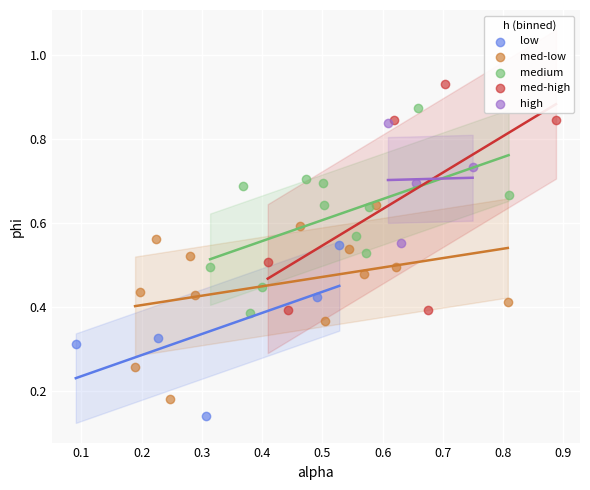

Which series reaches the maximum Y coordinate?

med-high